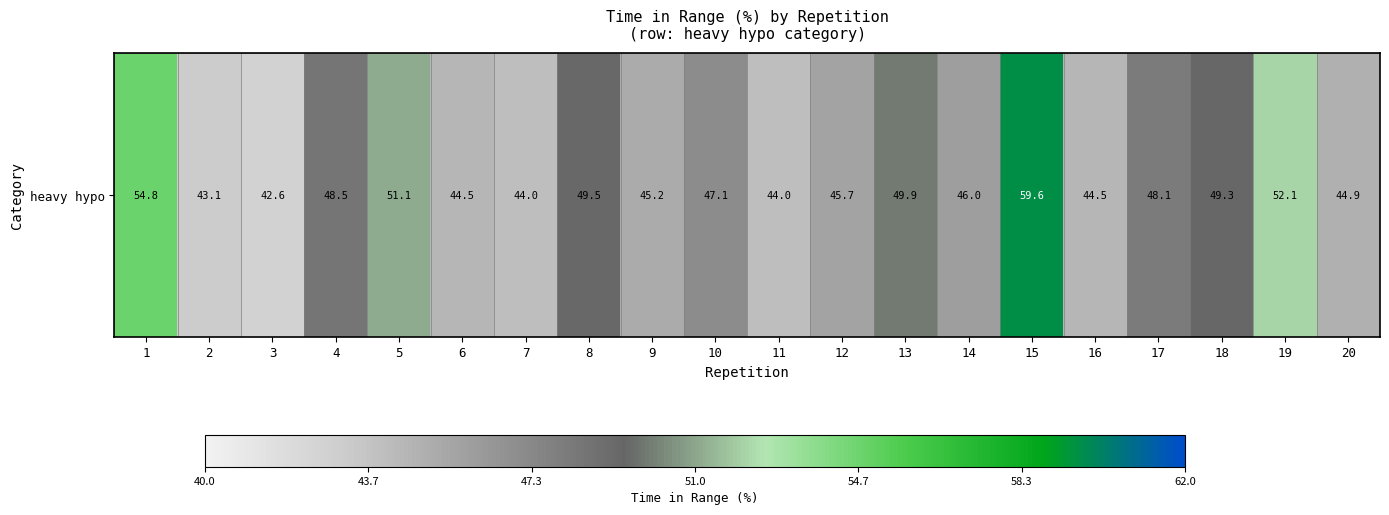

What is the difference between the maximum and minimum values?

17.0